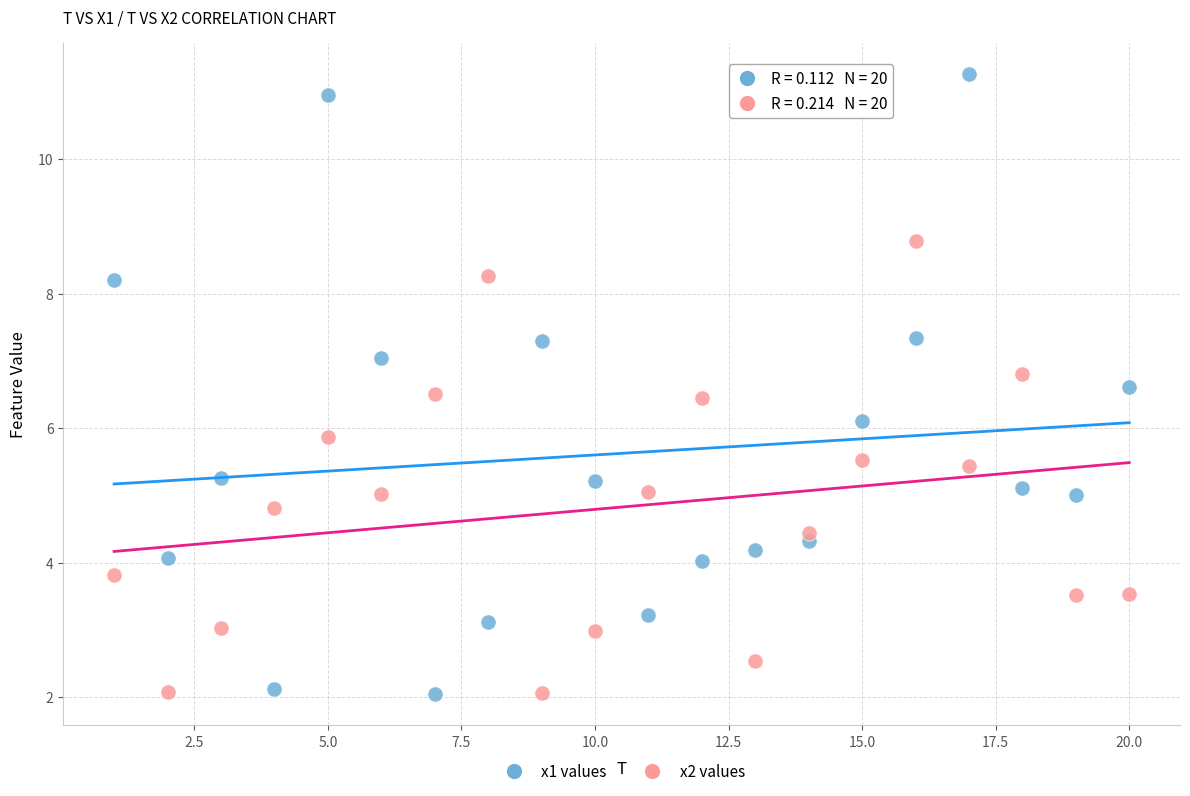

What are all the series names shown in the legend?

x1 values, x2 values